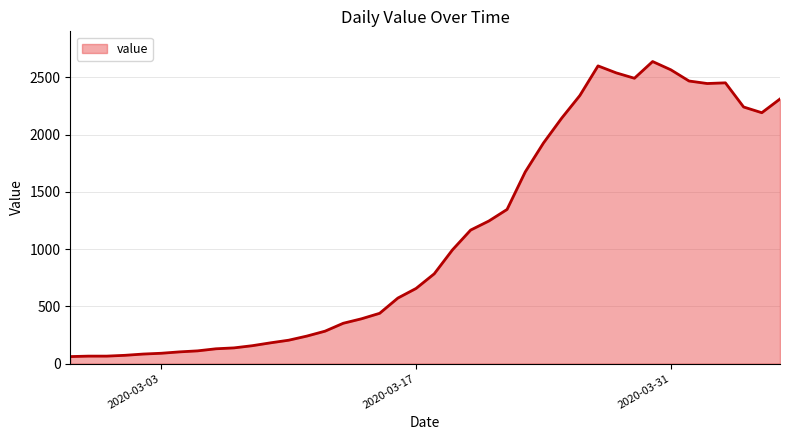

What is the minimum value shown in the chart?

61